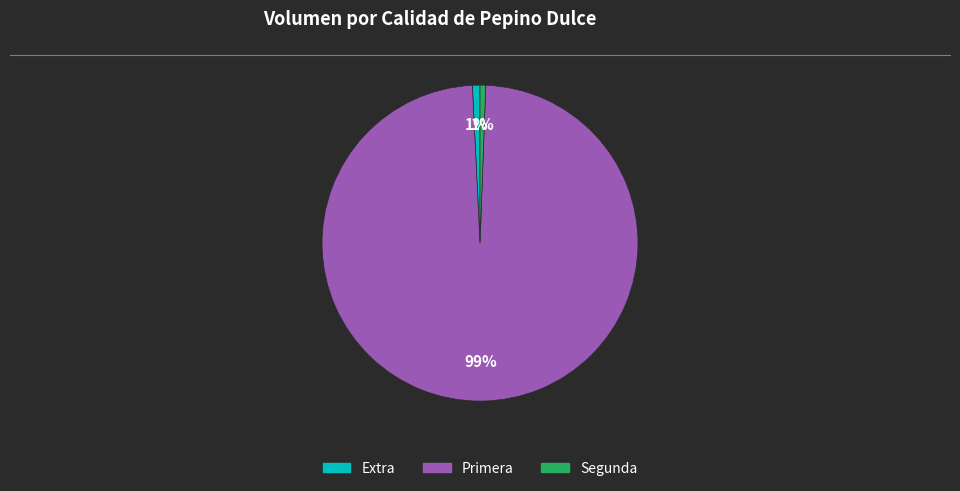

Is there a majority slice in this chart?

Yes